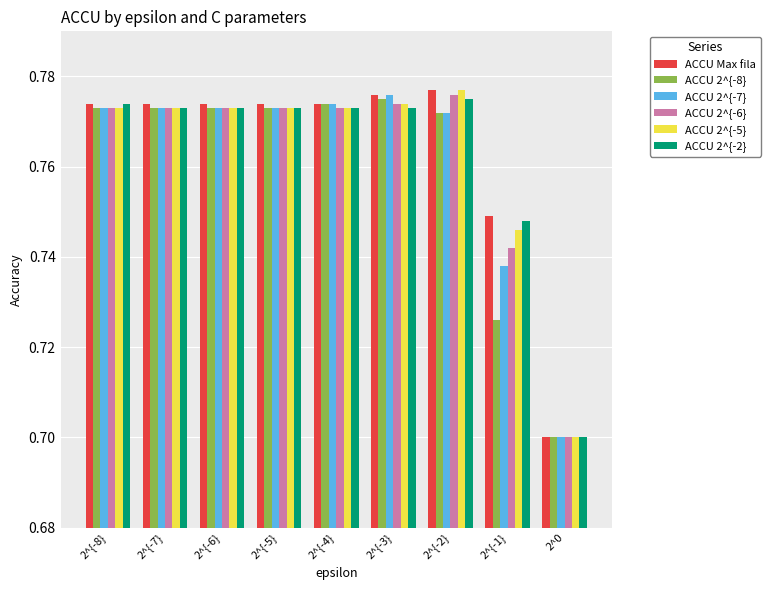

What is the label of the 6th bar from the right?

2^{-5}